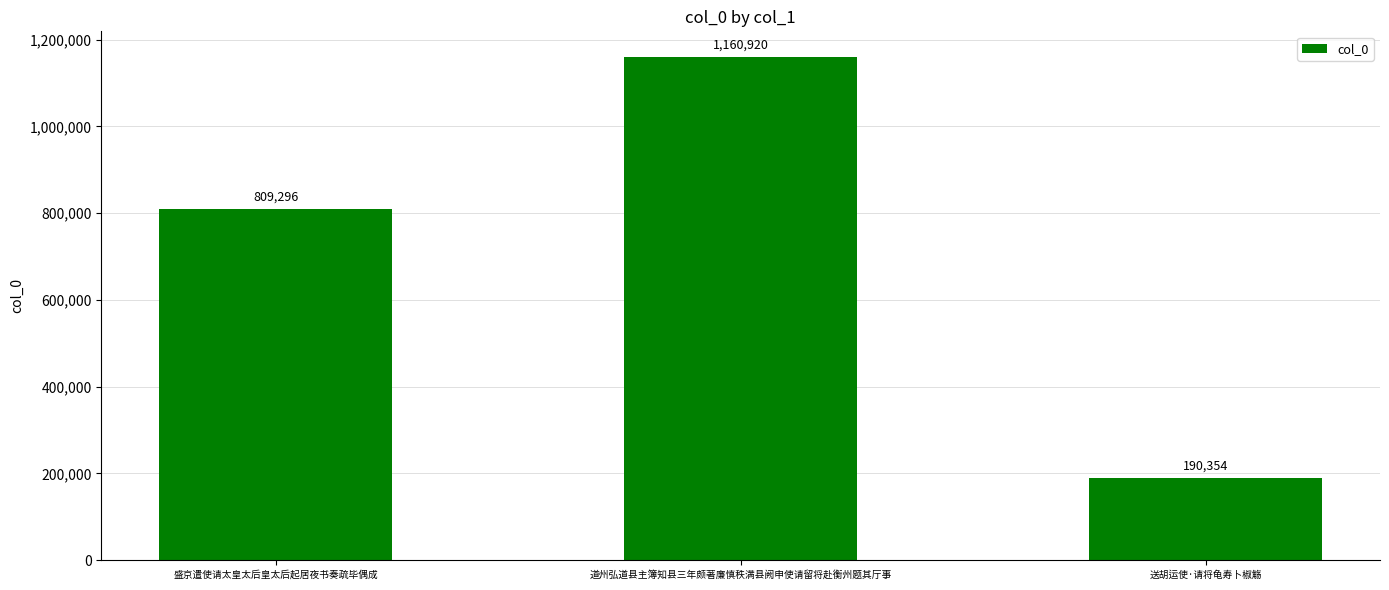

How many values are between 190354 and 1160920?

3